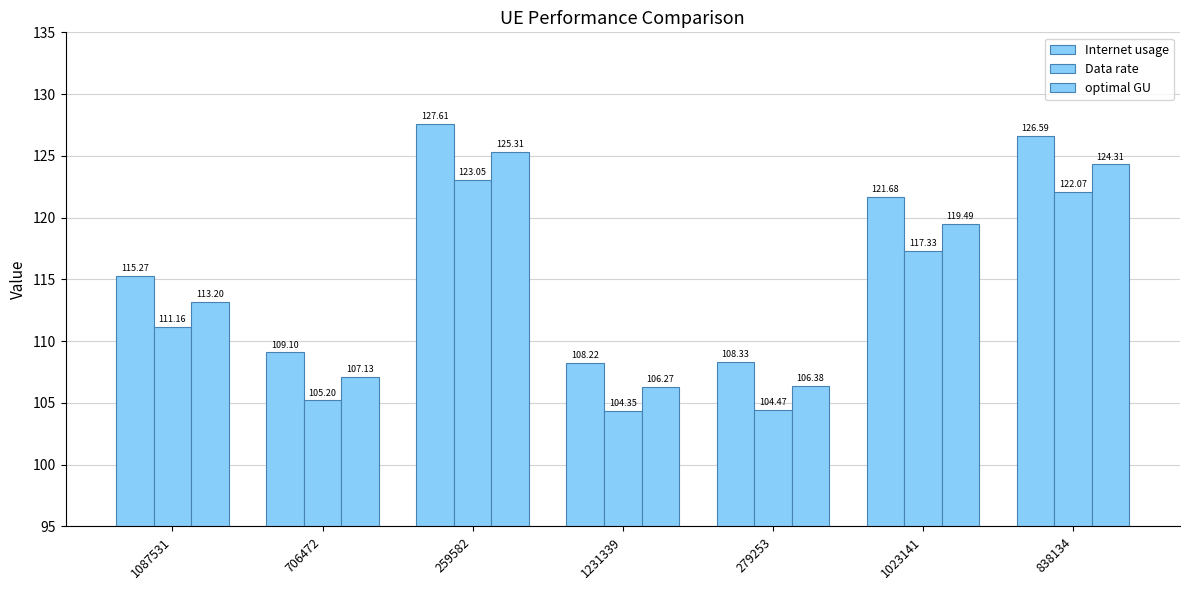

Reading right to left, extract all data points from this chart.

Internet usage: 126.6	121.7	108.3	108.2	127.6	109.1	115.3
Data rate: 122.1	117.3	104.5	104.4	123.0	105.2	111.2
optimal GU: 124.3	119.5	106.4	106.3	125.3	107.1	113.2